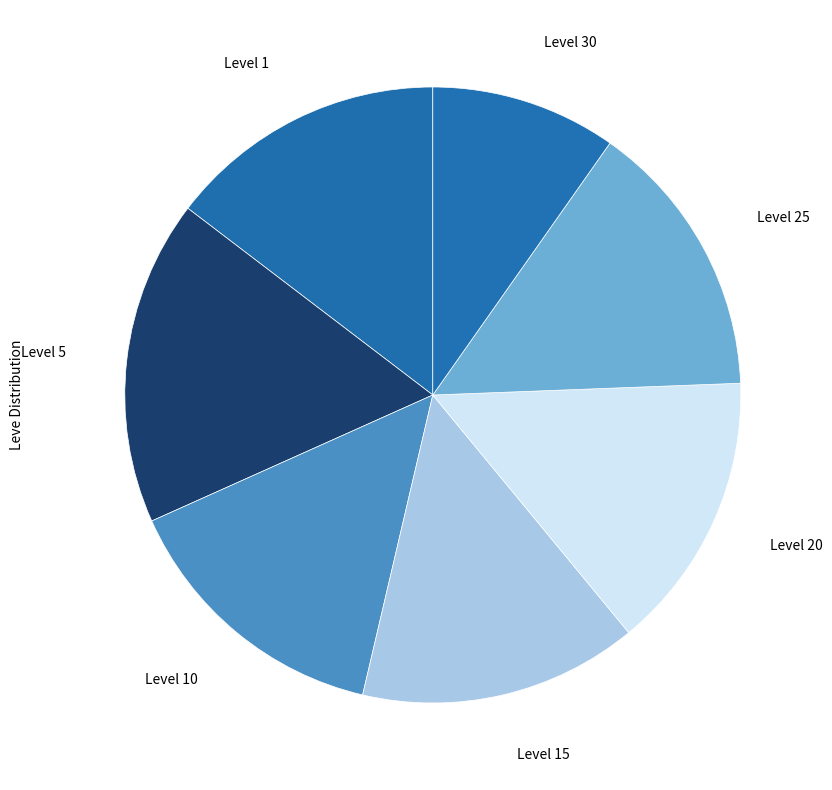

How many segments does this pie chart have?

7